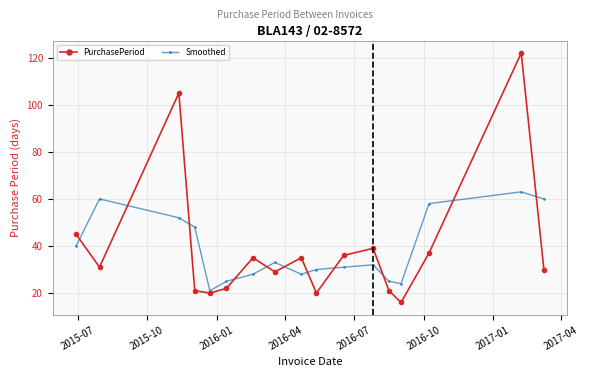

How many lines are shown in the chart?

2